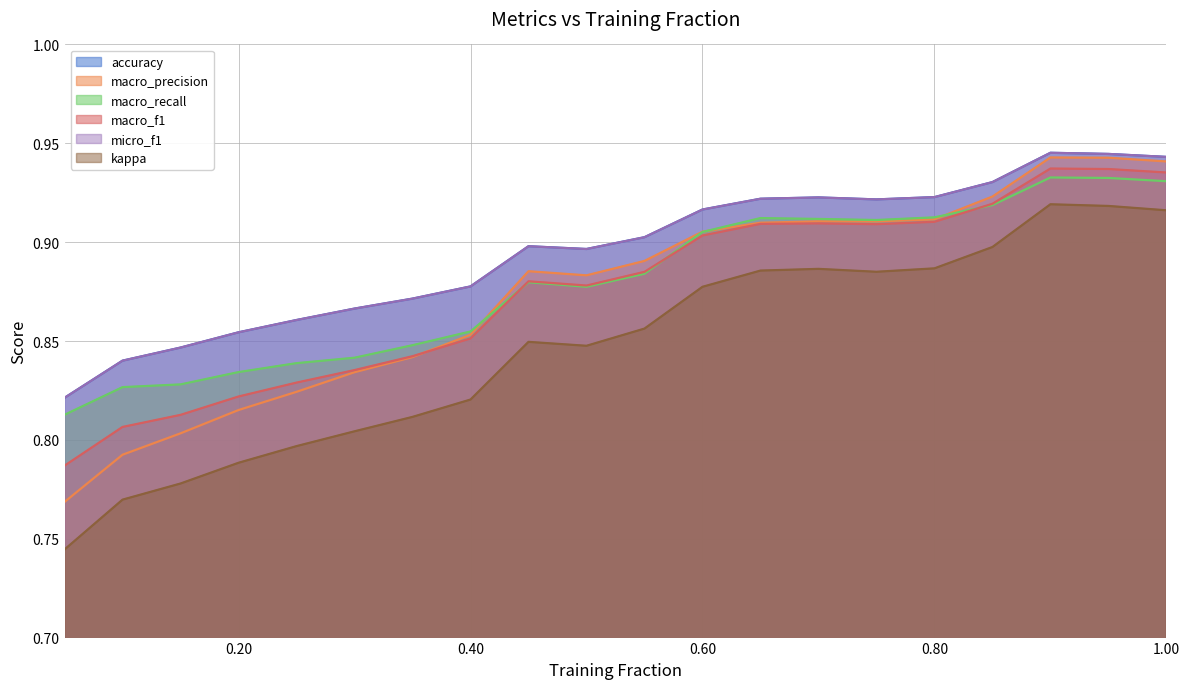

Which series has the largest total across all categories?

accuracy